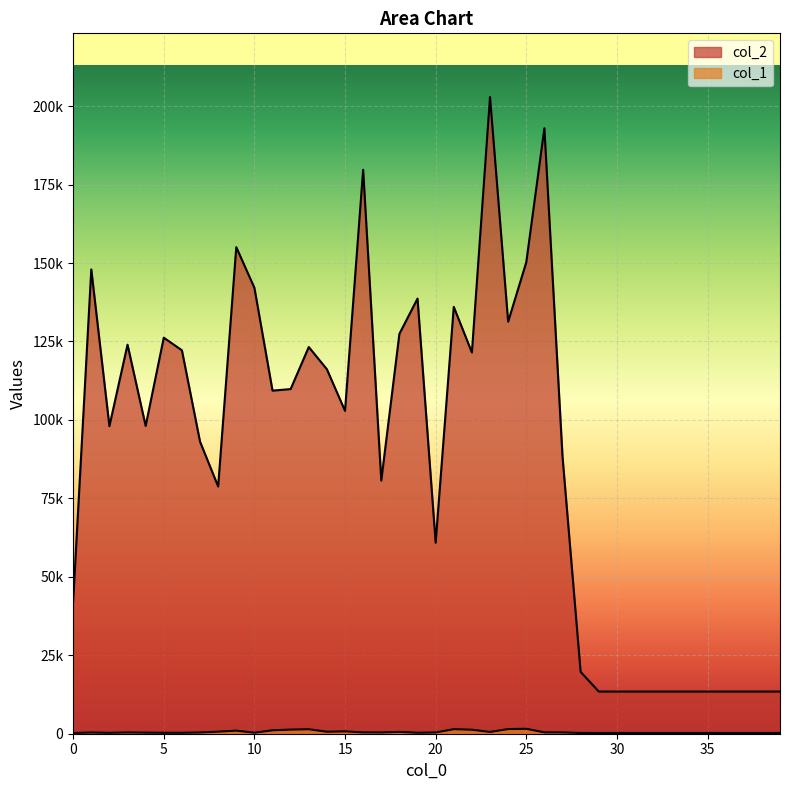

What is the difference between the col_1 values at 6 and 25?

1284